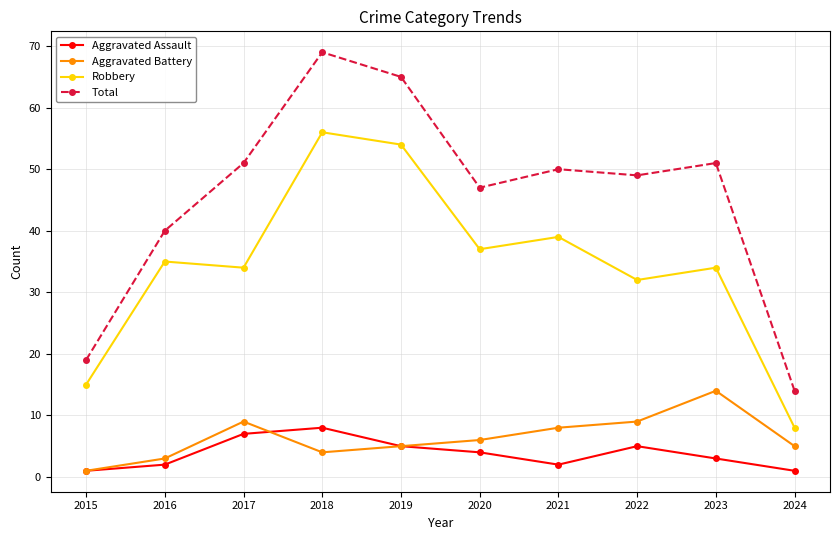

At how many categories does at least one series exceed 45?

7